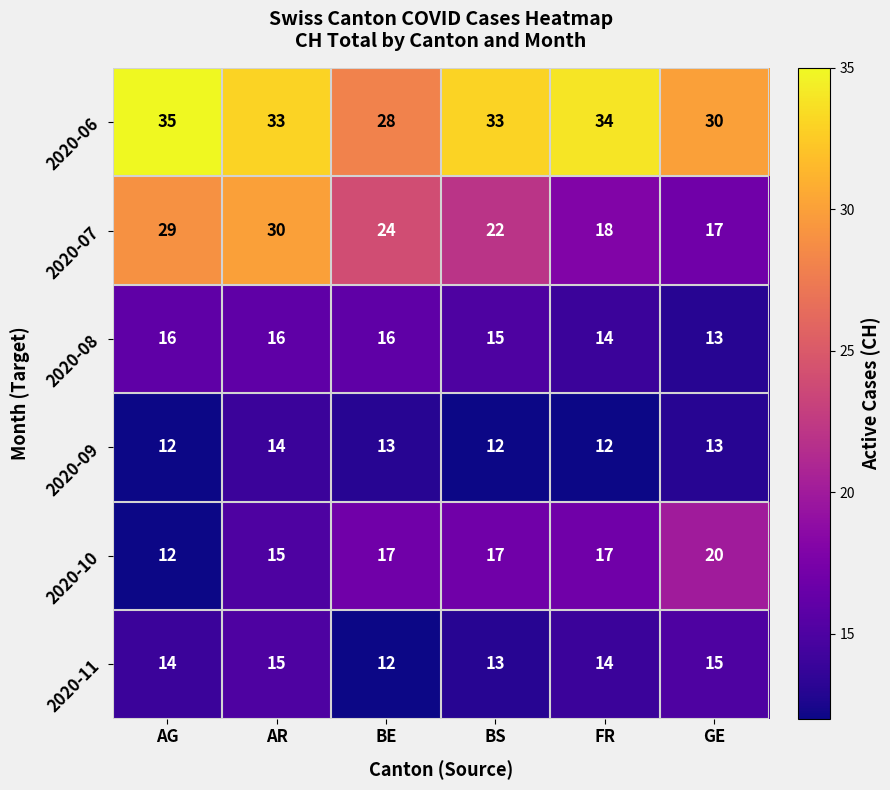

At which label is 2020-10 closest to 16?

AR